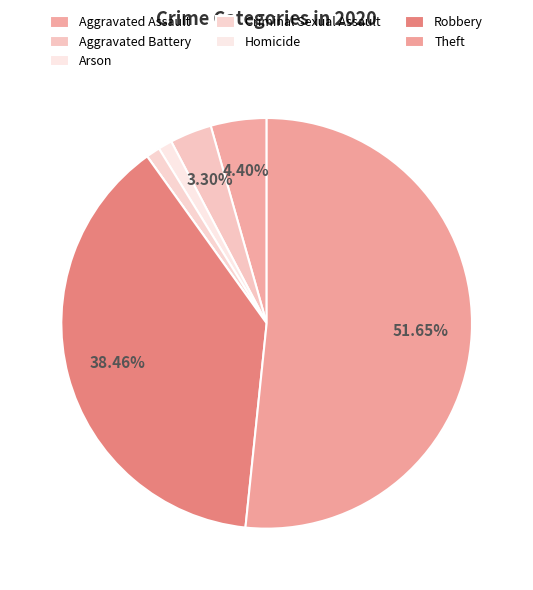

Rank the categories by value from lowest to highest.

Homicide, Arson, Criminal Sexual Assault, Aggravated Battery, Aggravated Assault, Robbery, Theft